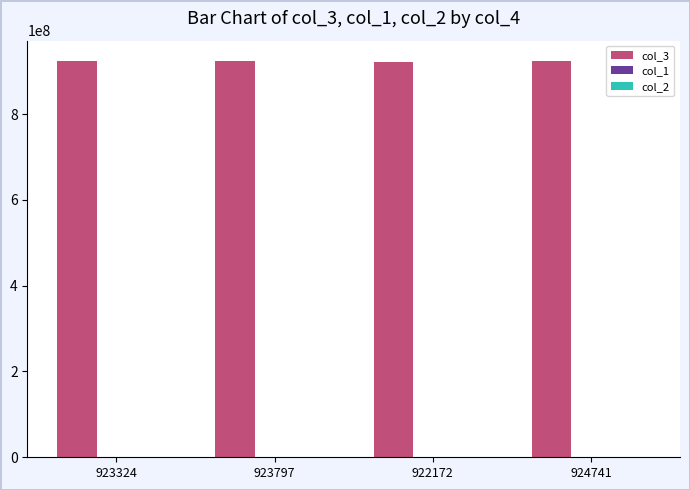

The value of col_3 at 923797 is 451197406.8. True or false?

False